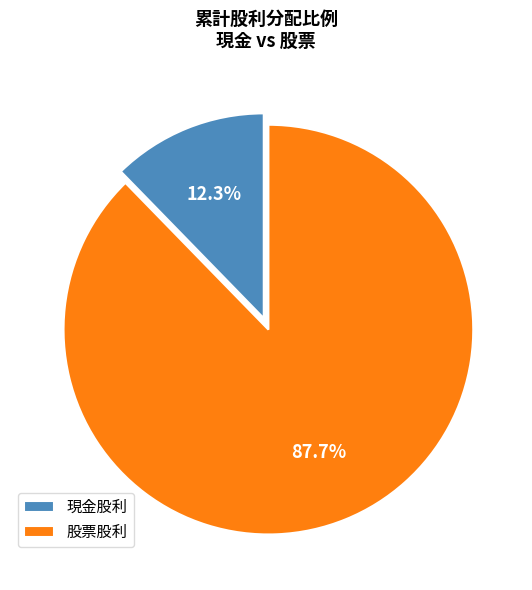

Which has a higher value, 股票股利 or 現金股利?

股票股利